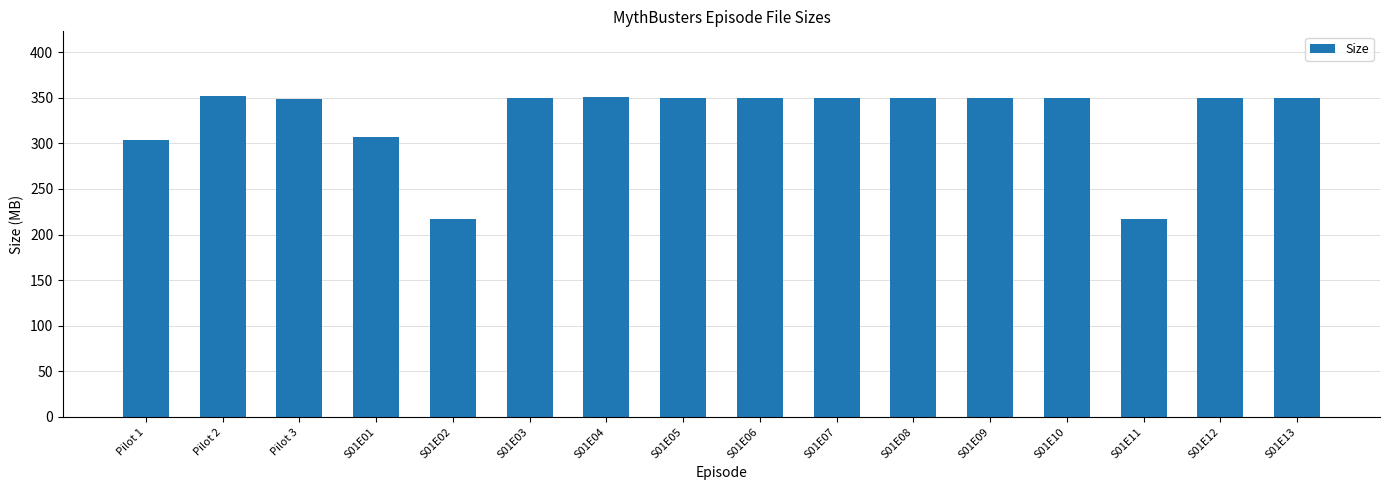

The chart shows a value of 349.3 at S01E05. True or false?

True